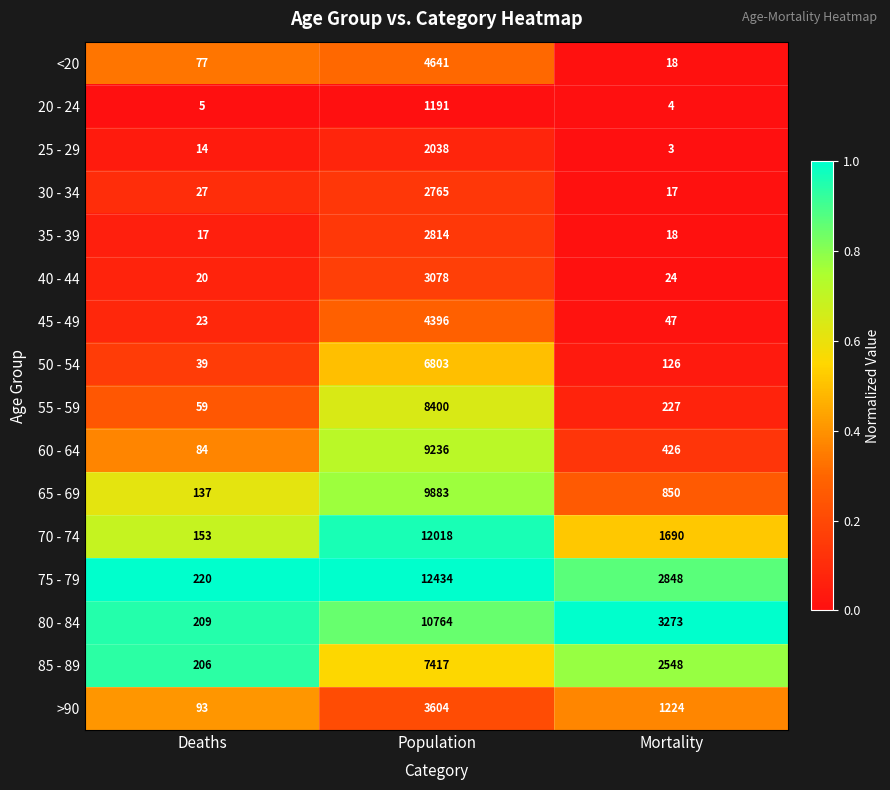

Which series has the largest total across all categories?

75 - 79